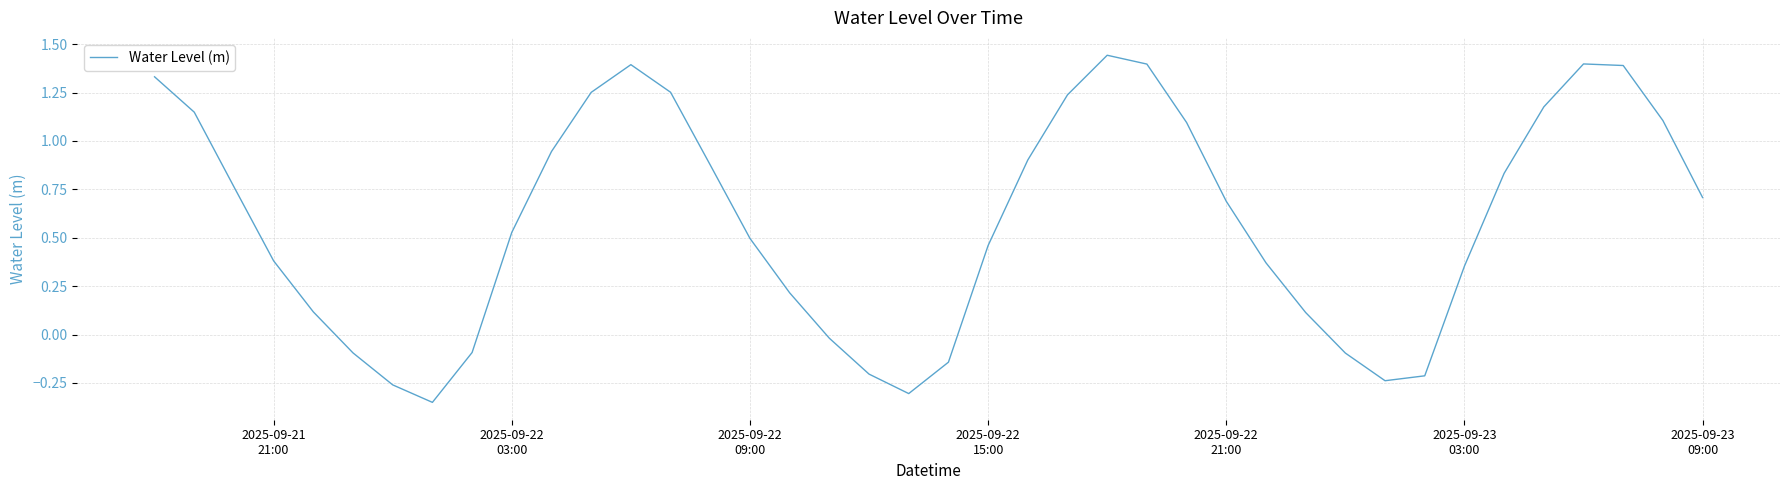

What is the difference between the maximum and minimum values?

1.8